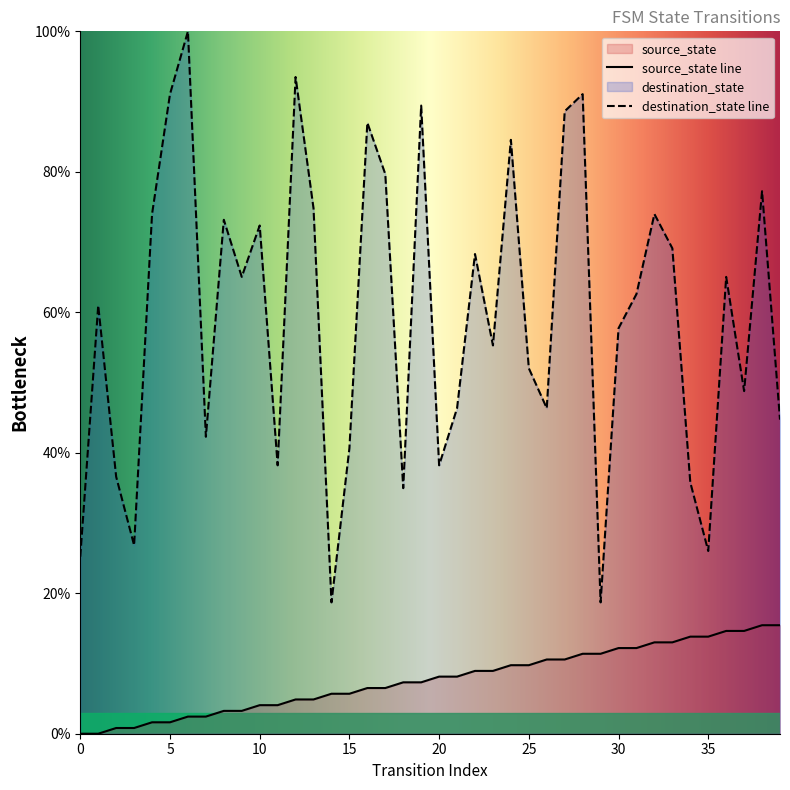

True or false: source_state has more than 1 interior local peaks.

False